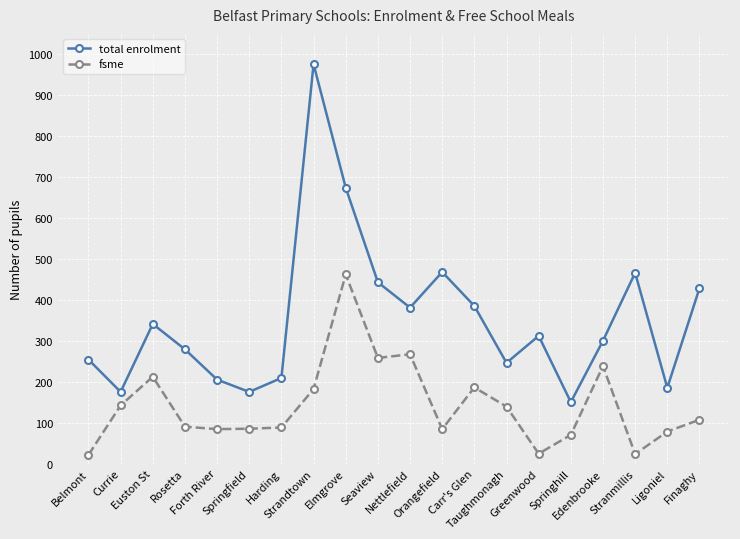

Which label corresponds to the largest value in the chart?

Strandtown